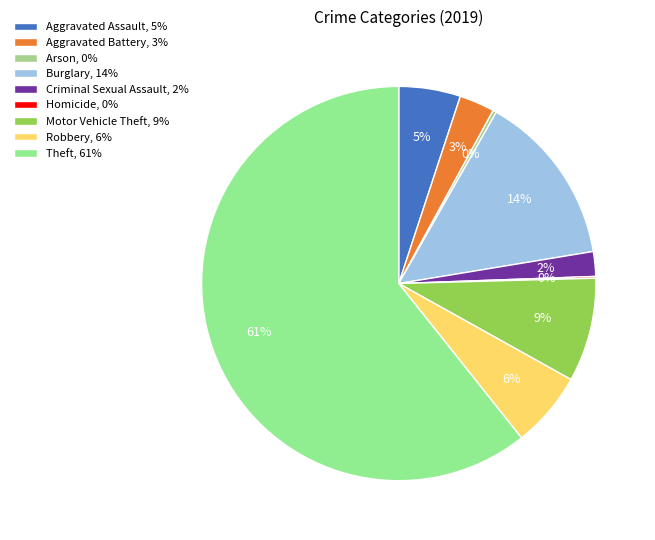

To the nearest percent, what portion does Theft represent?

61%